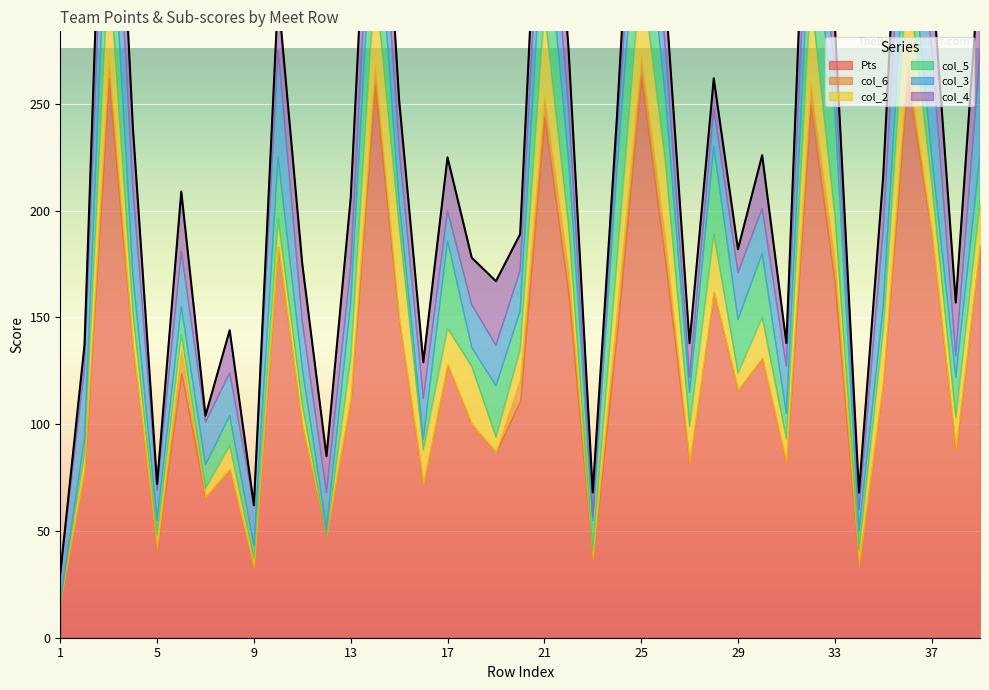

How many interior local peaks does the col_5 series have?

13